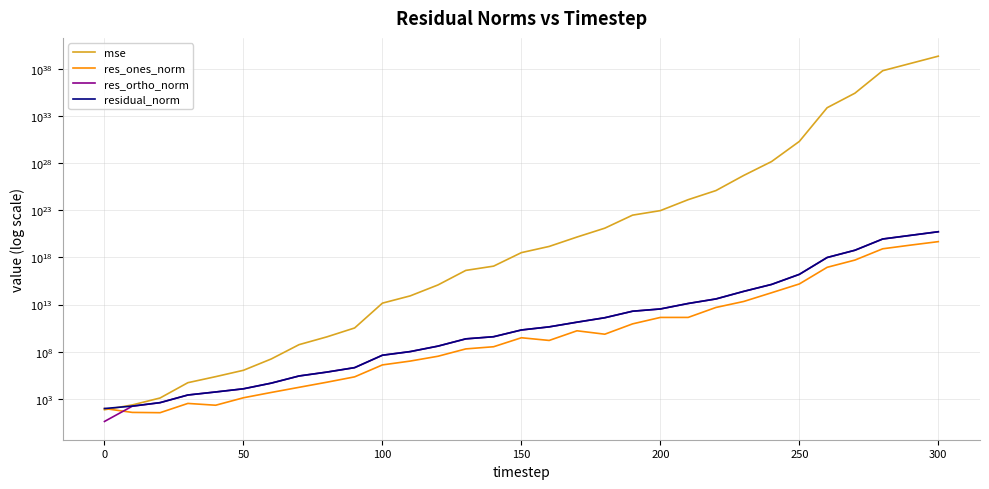

What is the value of the res_ortho_norm point at the 24th from the left?

251724192251016.8